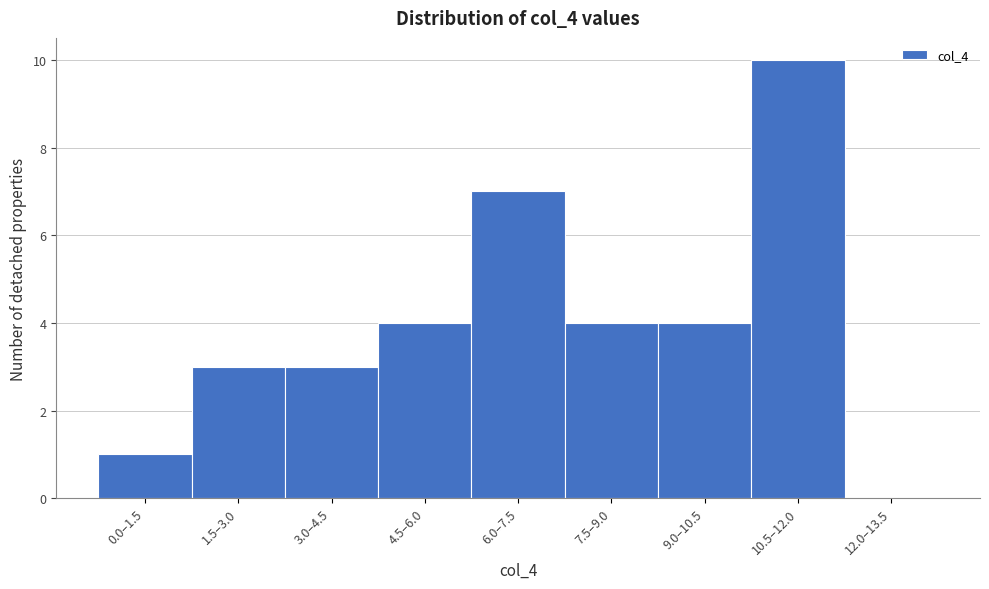

Reading right to left, extract all data points from this chart.

12.0–13.5=0	10.5–12.0=10	9.0–10.5=4	7.5–9.0=4	6.0–7.5=7	4.5–6.0=4	3.0–4.5=3	1.5–3.0=3	0.0–1.5=1